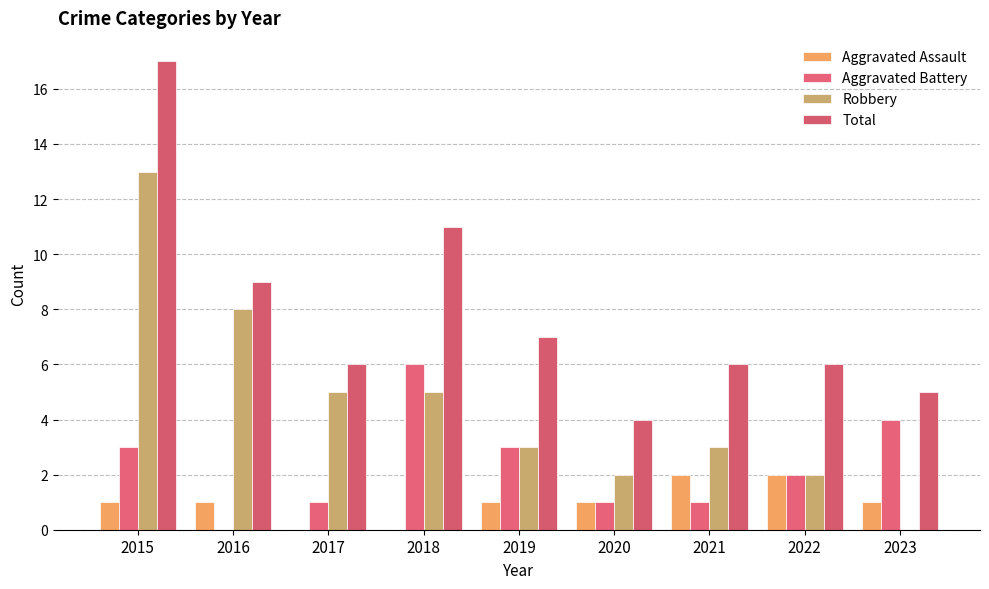

Reading left to right, what are all the values shown in this chart?

Aggravated Assault: 1	1	0	0	1	1	2	2	1
Aggravated Battery: 3	0	1	6	3	1	1	2	4
Robbery: 13	8	5	5	3	2	3	2	0
Total: 17	9	6	11	7	4	6	6	5